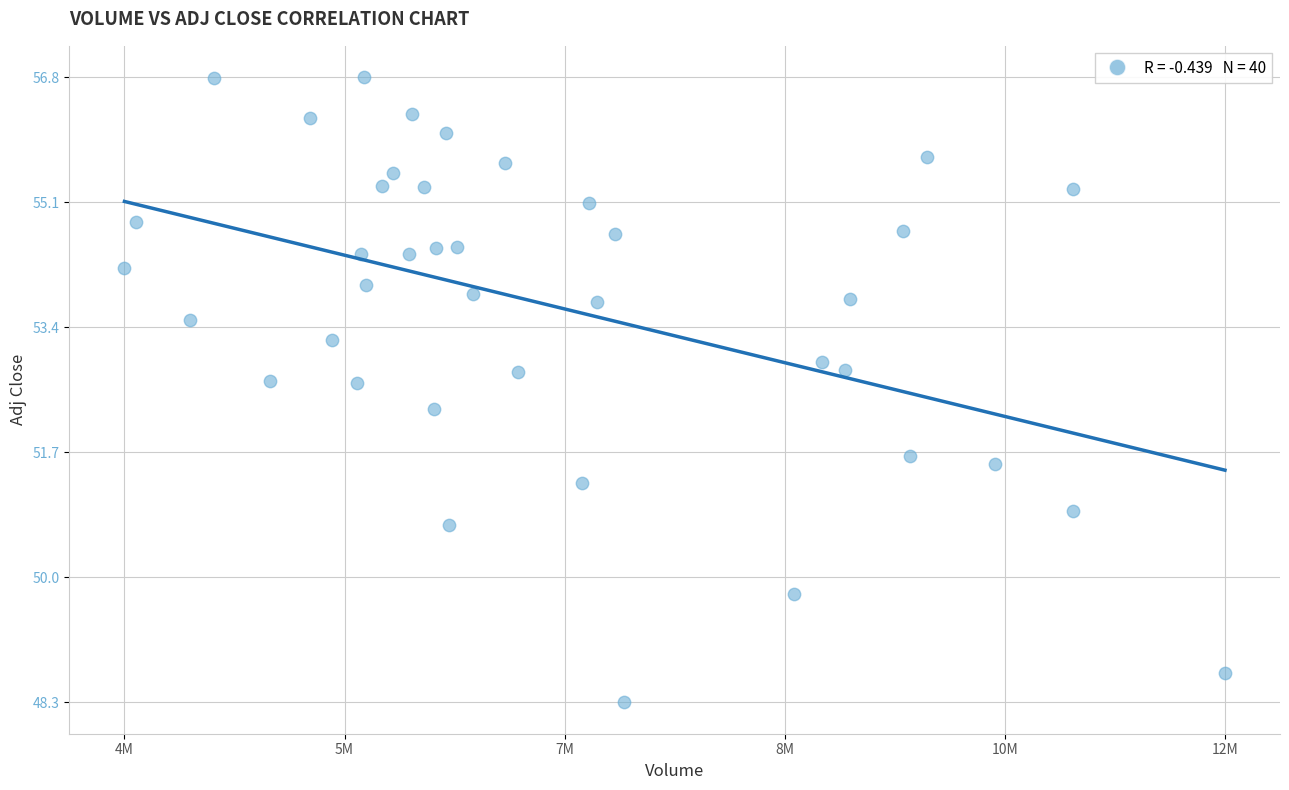

What is the range of X values (max minus min)?

8199100.0